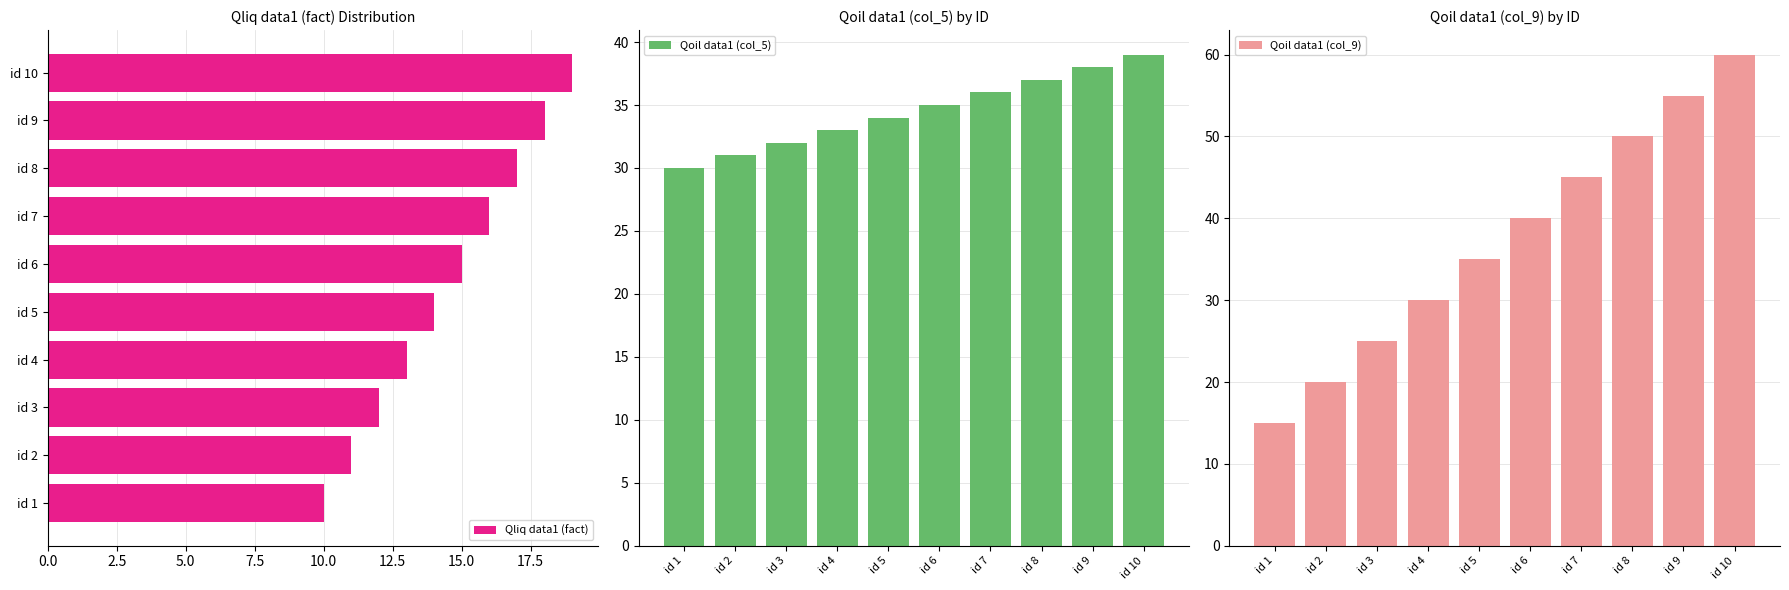

What are all the series names shown in the legend?

Qliq data1 (fact), Qoil data1 (col_5), Qoil data1 (col_9)